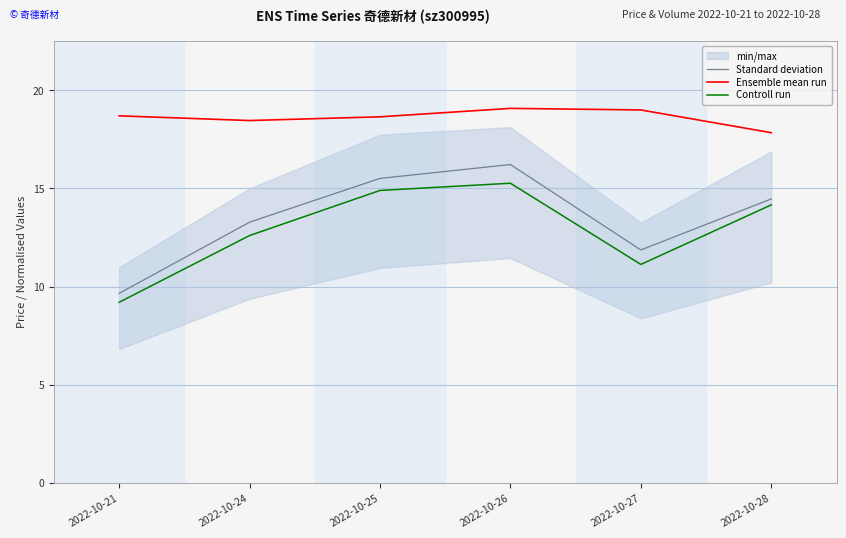

Reading left to right, what are all the values shown in this chart?

Standard deviation: 9.6	13.3	15.5	16.2	11.9	14.5
Ensemble mean run: 18.7	18.5	18.6	19.1	19.0	17.8
Controll run: 9.2	12.6	14.9	15.3	11.1	14.2